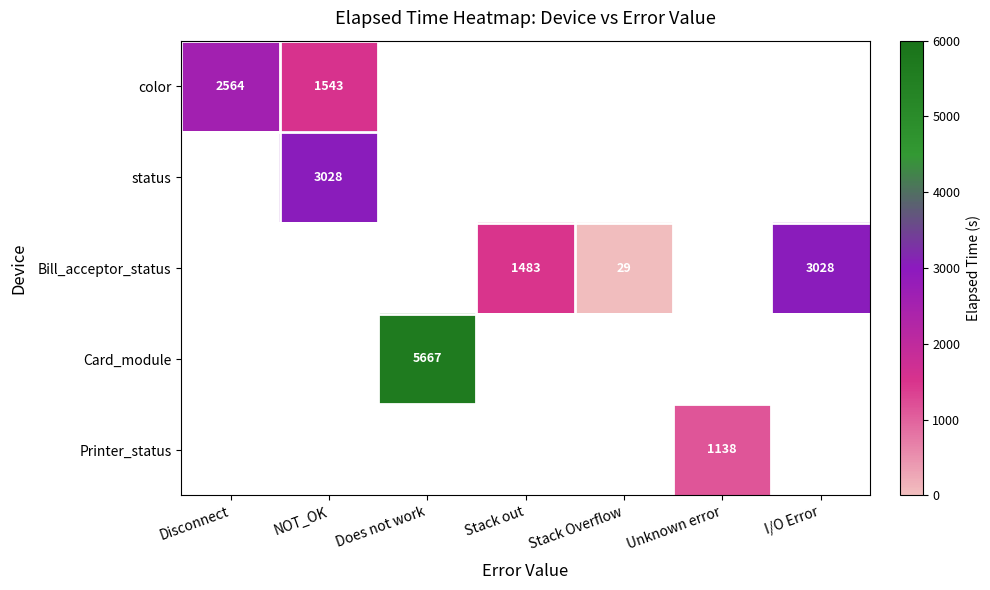

The Printer_status series shows 1138 at Unknown error. True or false?

True